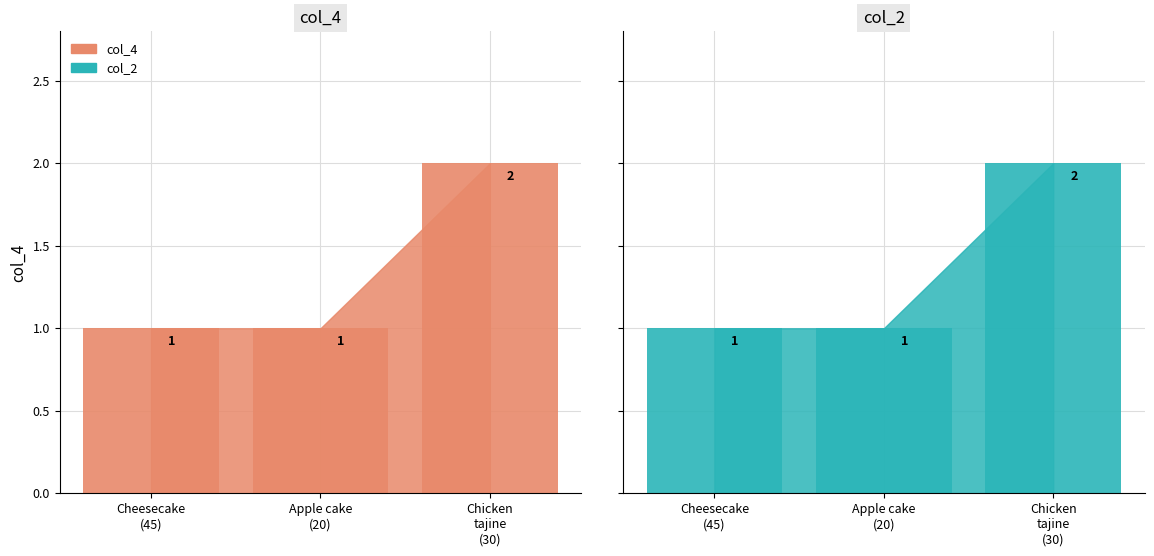

How many values are between 1 and 2?

3